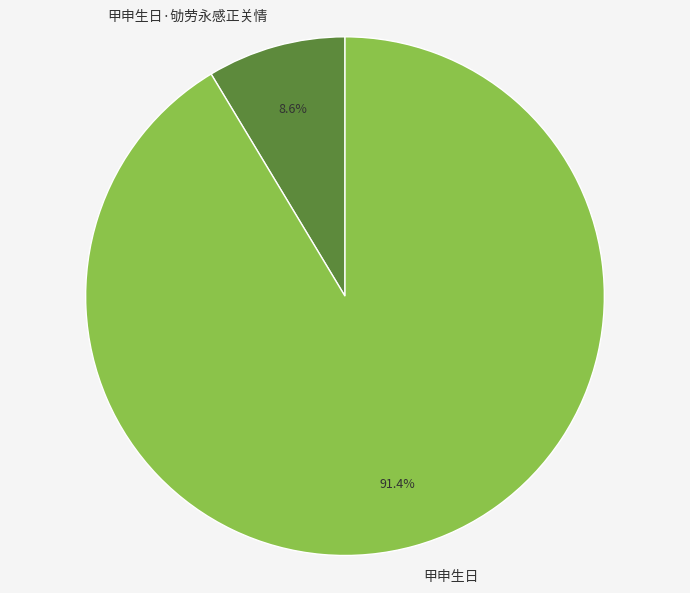

What is the total percentage of 甲申生日·劬劳永感正关情 and 甲申生日?

100.0%